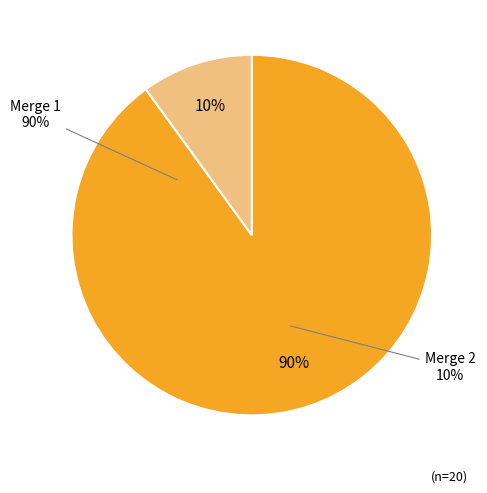

Is it true that 4815d6e5a658bb1b301f7724c8e8fff6bc764bba is 99% of the pie?

False